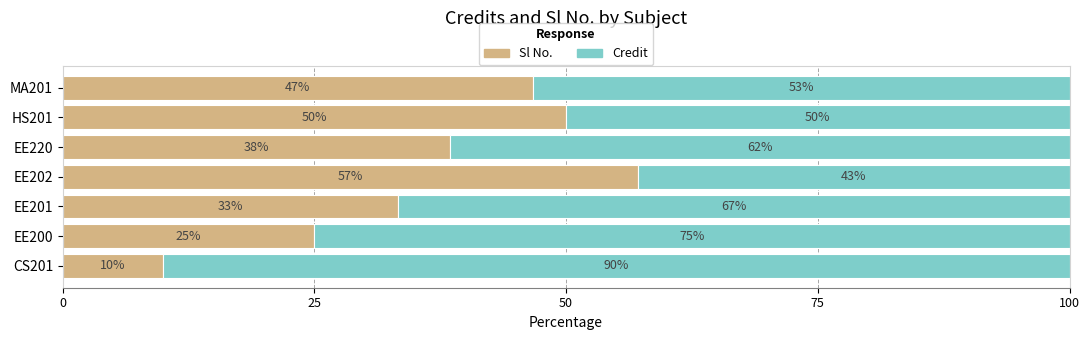

What is the sum of the Sl No. values at EE200 and CS201?

35.0